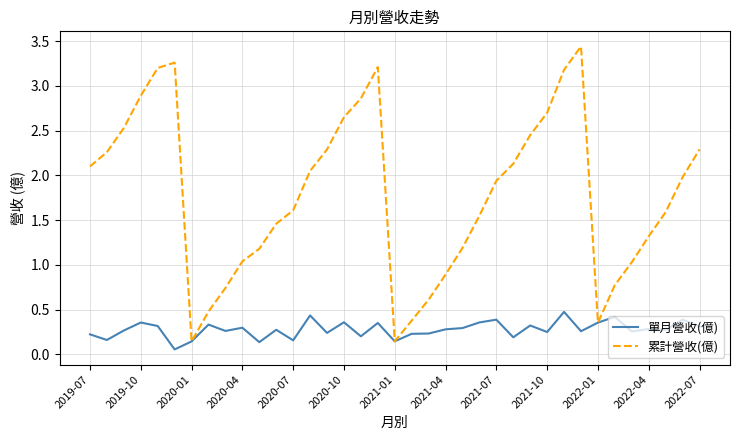

Which series has the largest total across all categories?

累計營收(億)